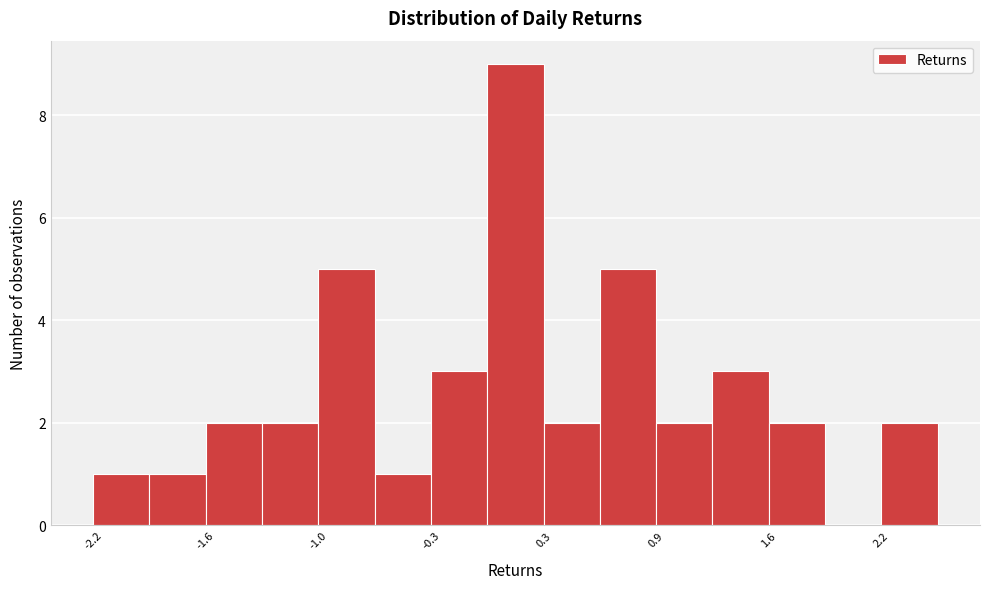

Read against the x-axis, roughly where is the centre of the tallest bar?

0.1